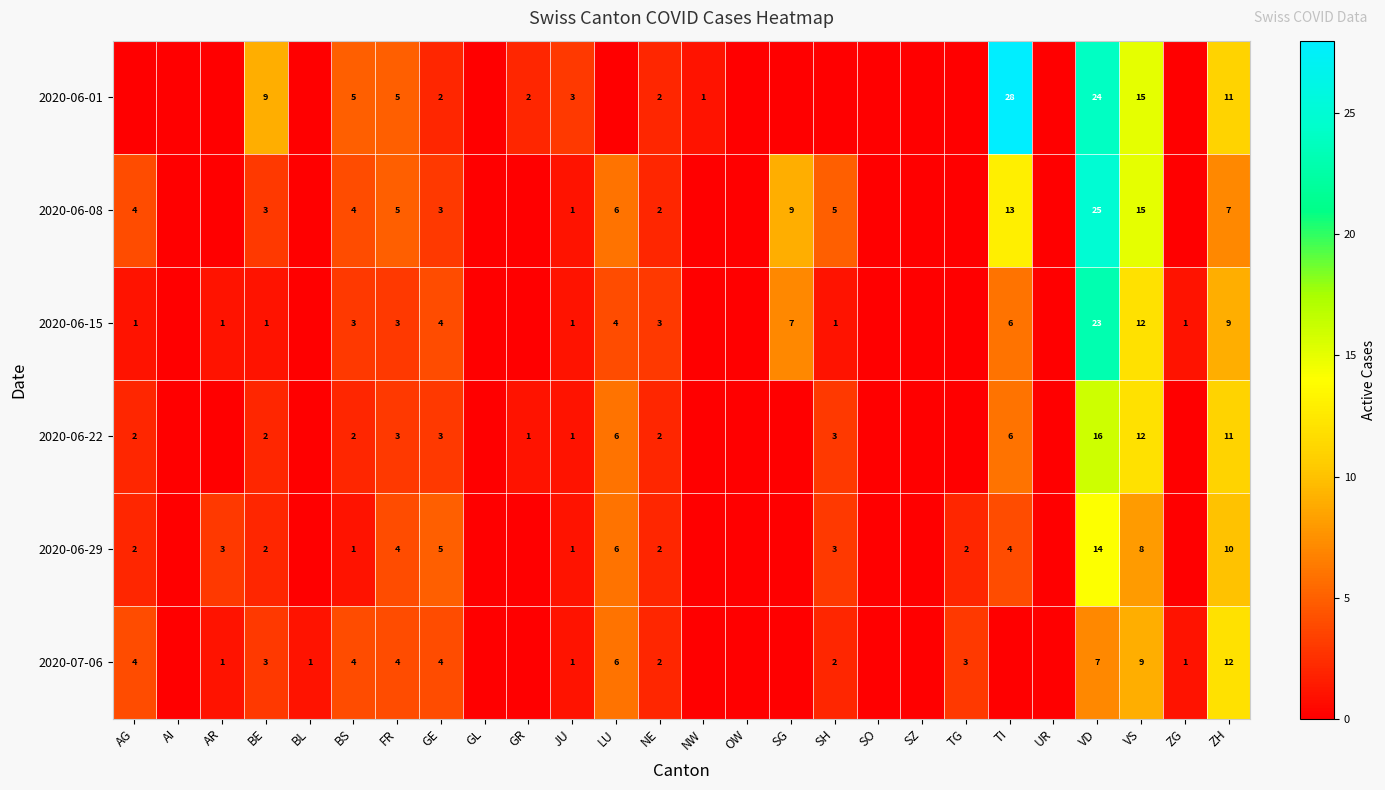

The 2020-06-22 series shows 11 at ZH. True or false?

True